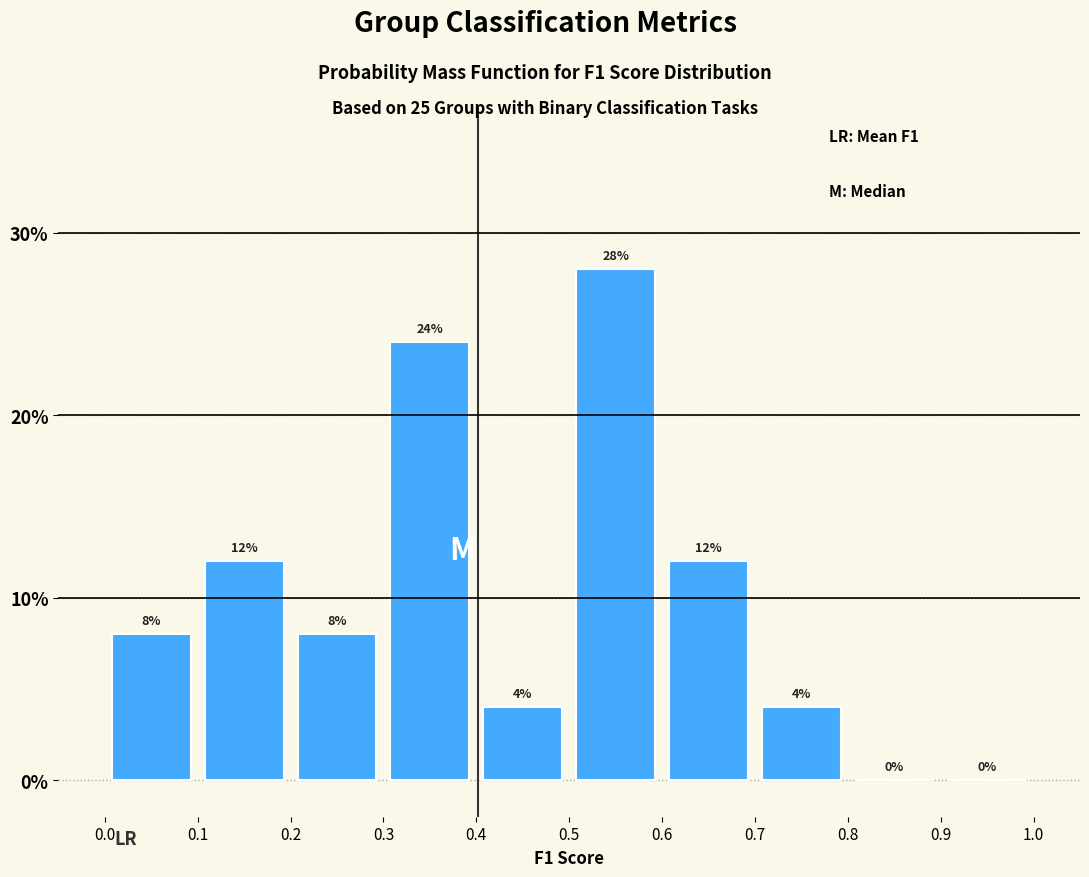

What is the height of the bar covering 0.3 to 0.4 on the x-axis?

24